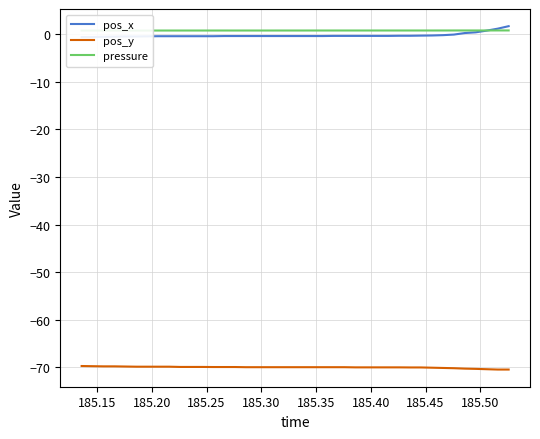

Which series has the largest range (max minus min)?

pos_x